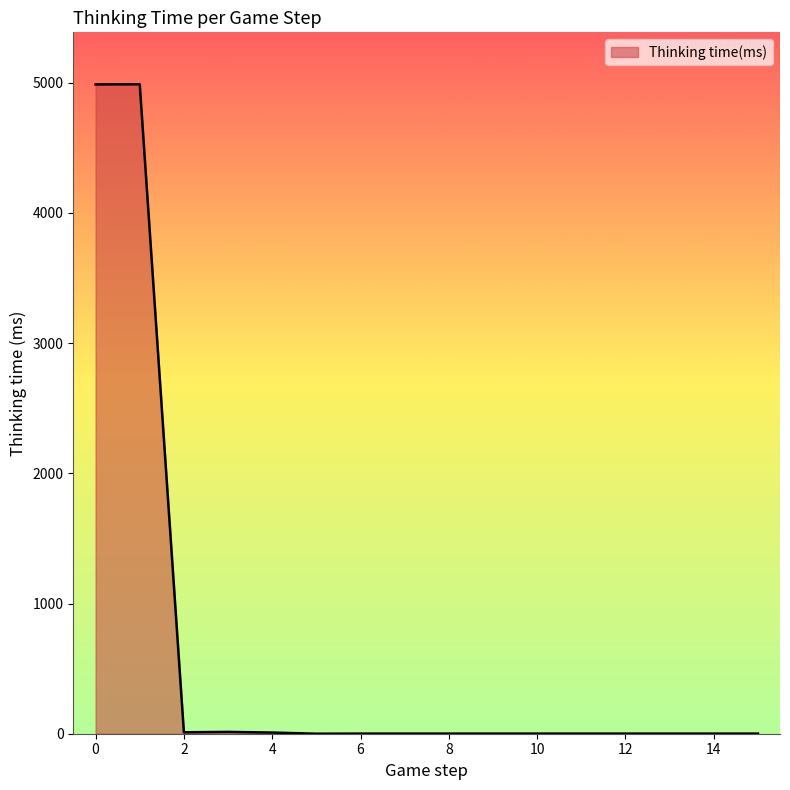

What is the maximum value shown in the chart?

4988